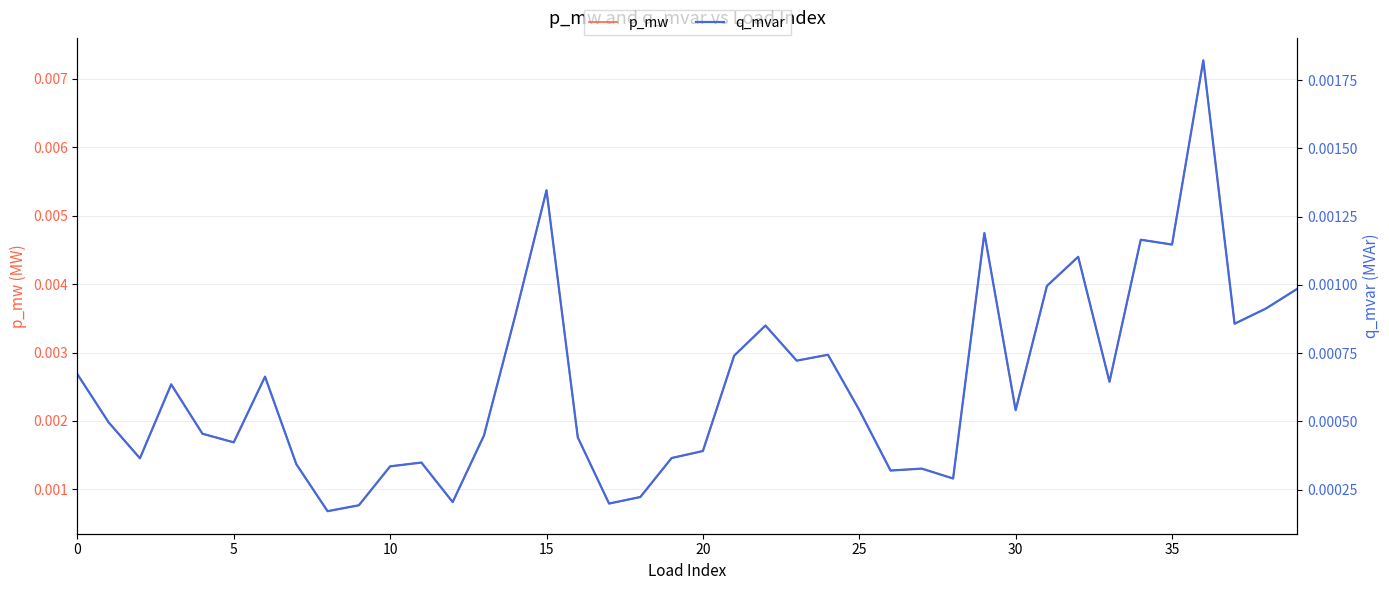

At how many categories does at least one series exceed 0?

40